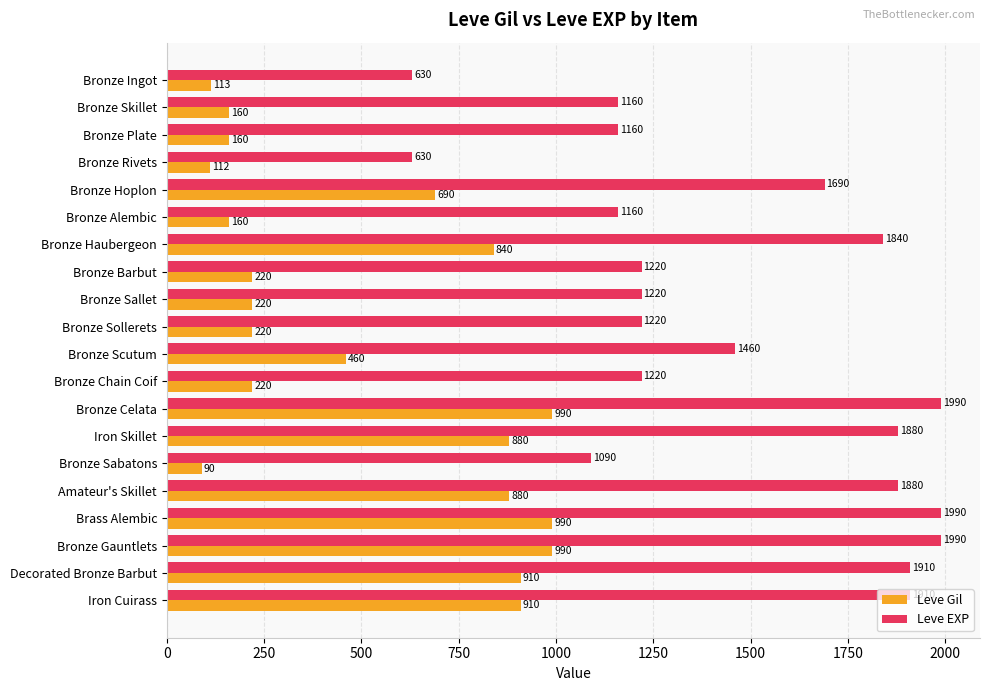

What is the difference between the highest and lowest values at Bronze Plate?

1000